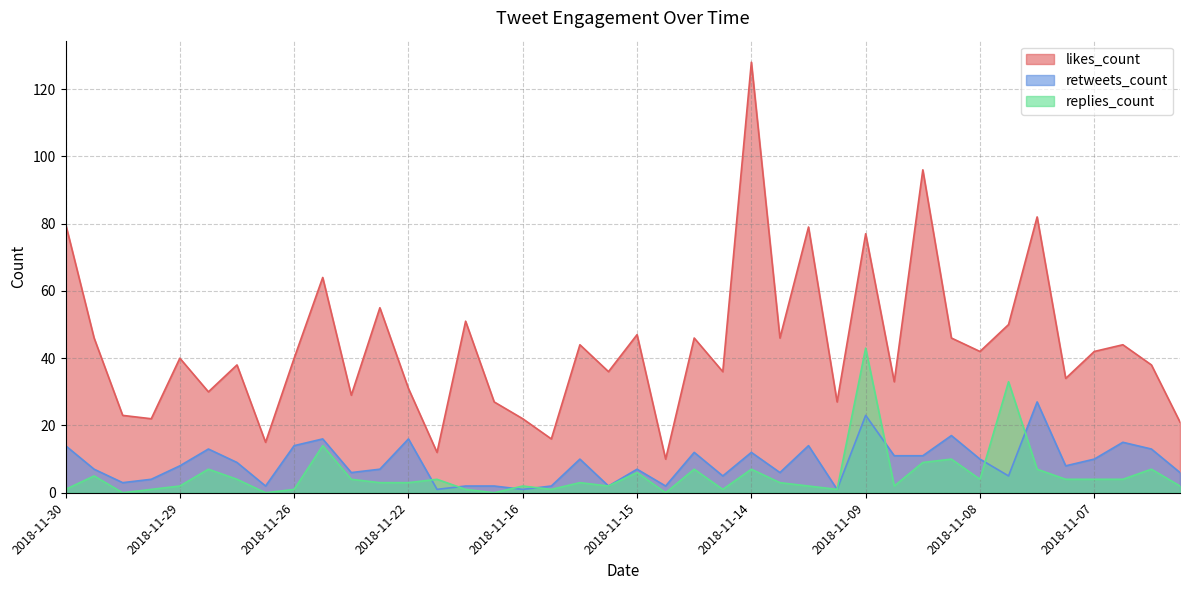

The value of replies_count at 2018-11-07 is 4. True or false?

True